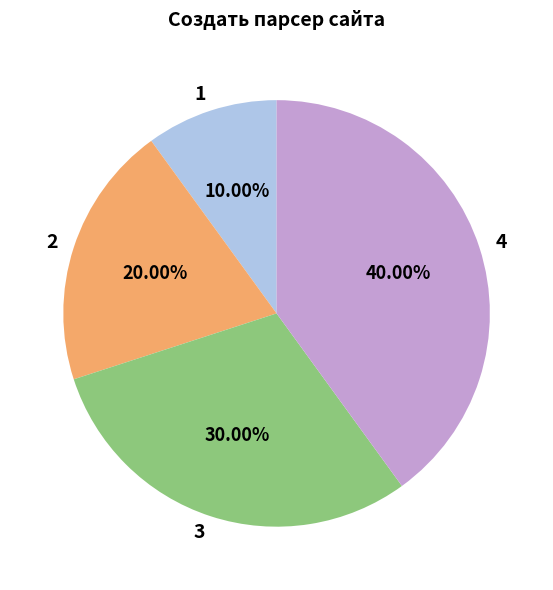

To the nearest percent, what percentage of the pie is 1?

10%